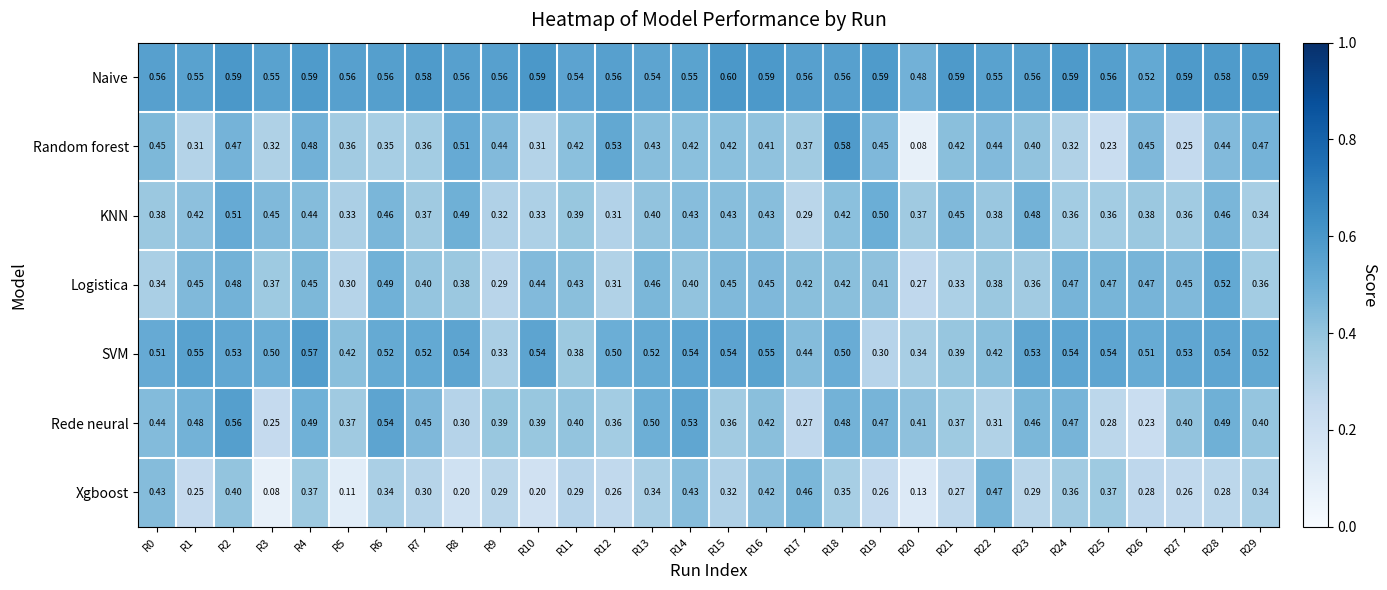

List the series in order of their peak value, lowest first.

Xgboost, KNN, Logistica, Rede neural, SVM, Random forest, Naive